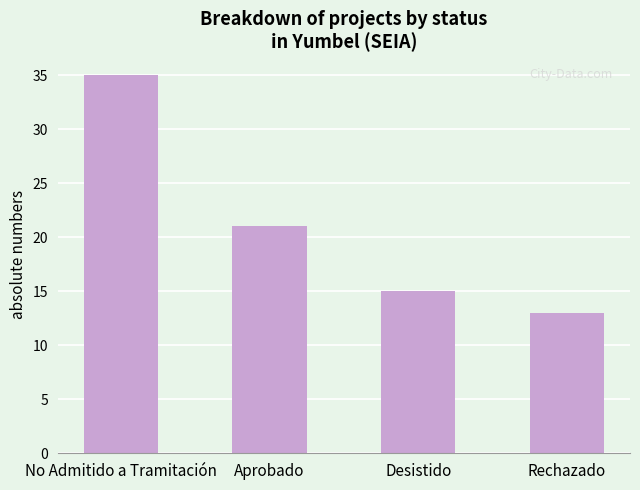

What is the maximum value shown in the chart?

35